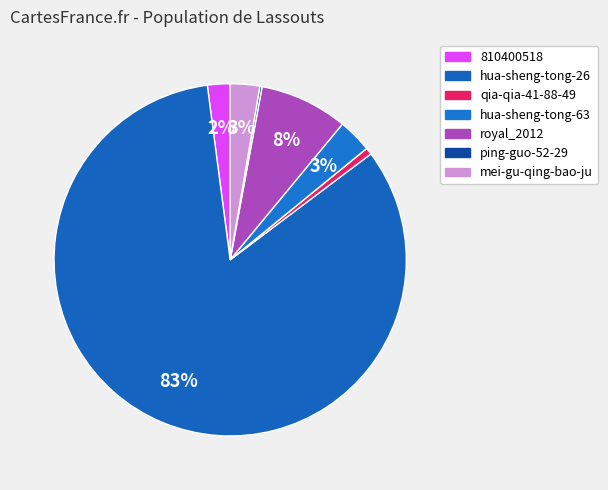

Is it true that ping-guo-52-29 is 7% of the pie?

False